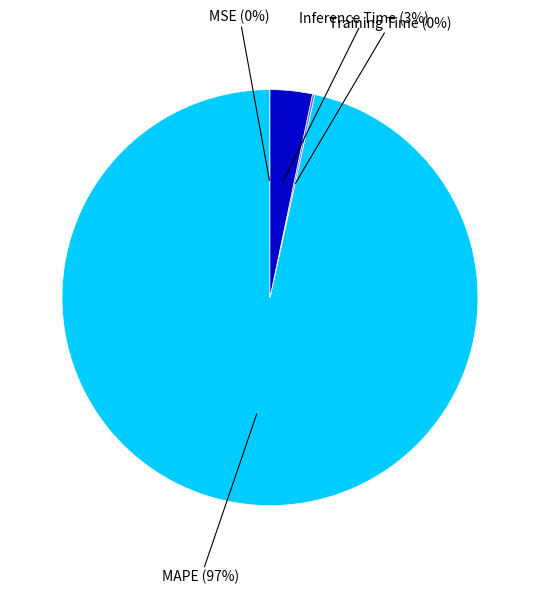

Is it true that Inference Time is 3% of the pie?

True